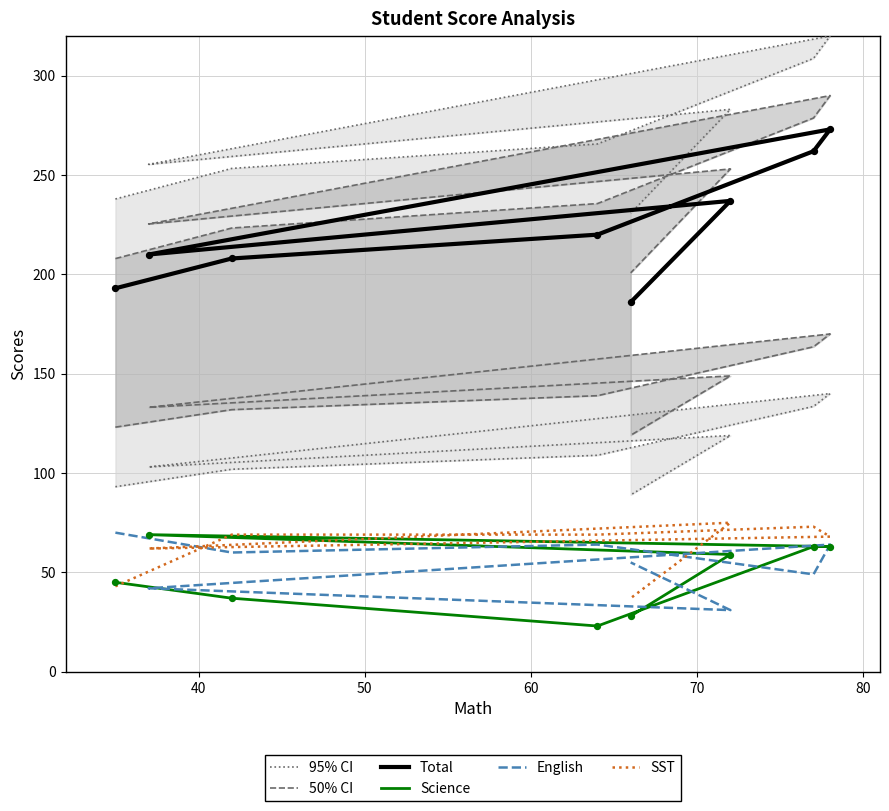

What is the total value across all series at 80?

863.8